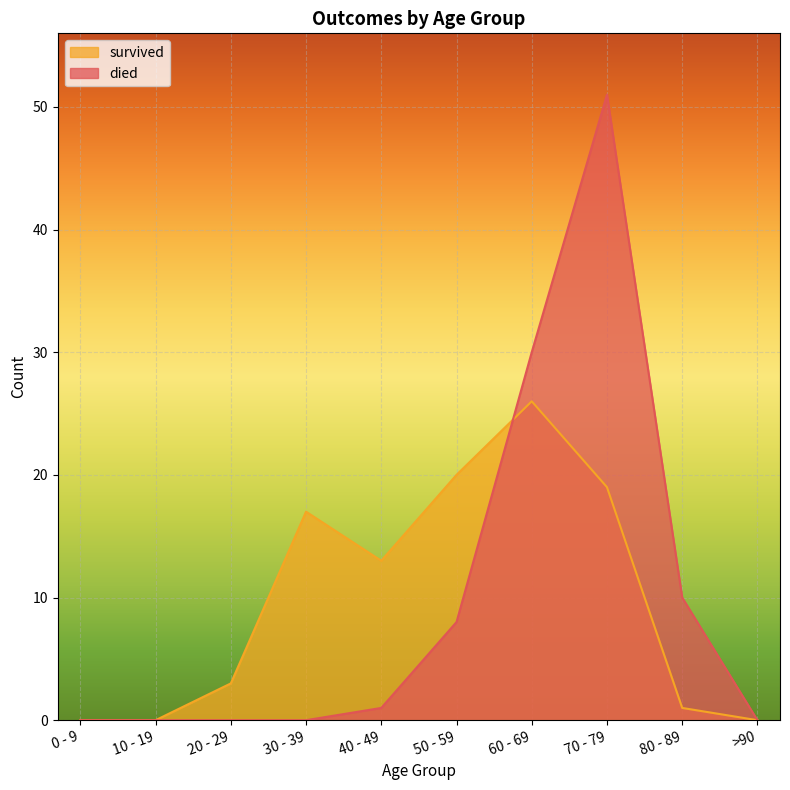

What is the difference between the maximum and minimum values in the survived series?

26